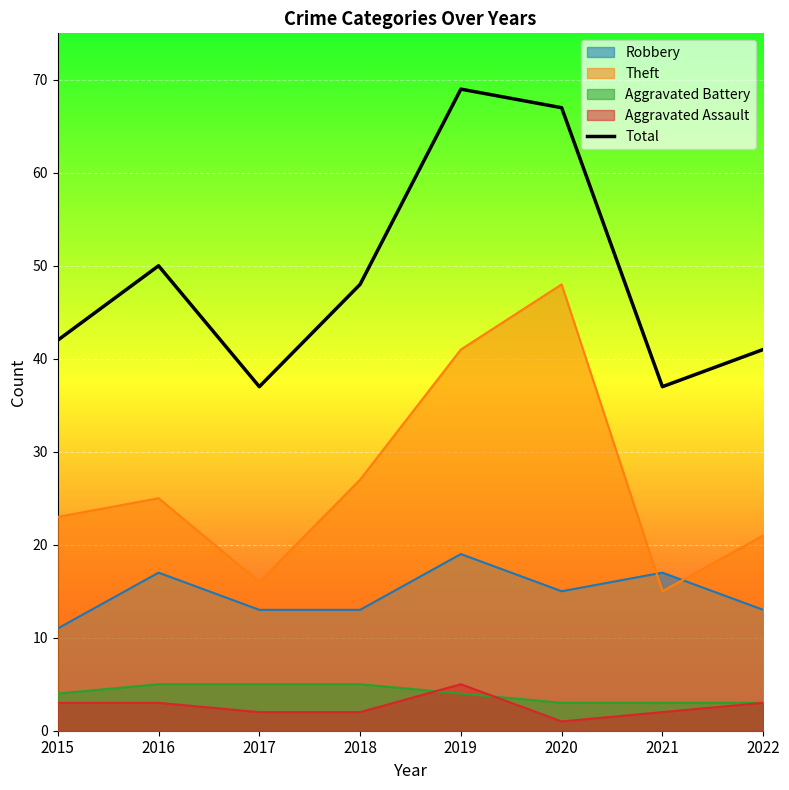

How many interior local valleys (lower than both neighbors) does the data have?

2